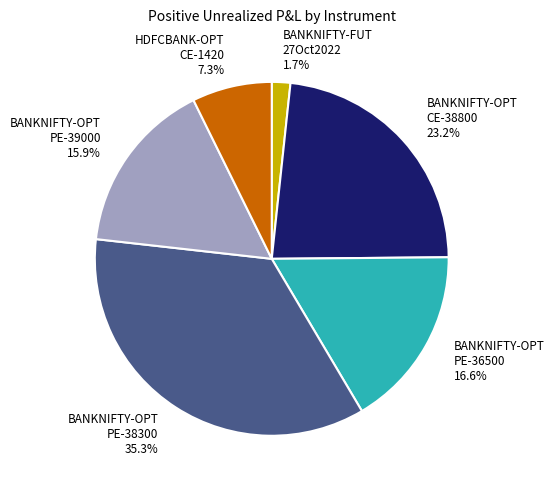

Is there any slice that represents more than half of the pie?

No